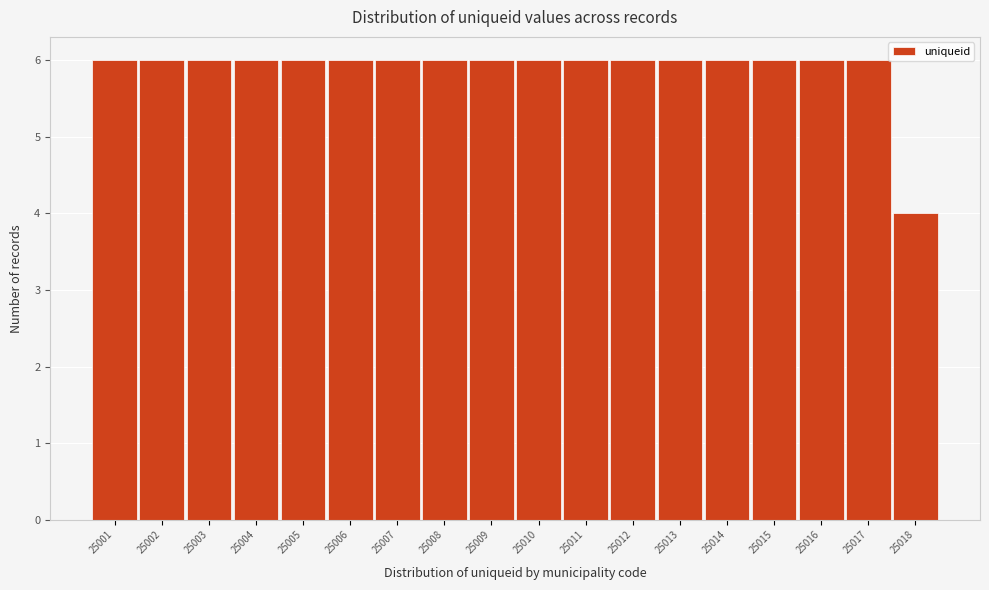

Reading right to left, transcribe all the data shown in this chart.

4	6	6	6	6	6	6	6	6	6	6	6	6	6	6	6	6	6